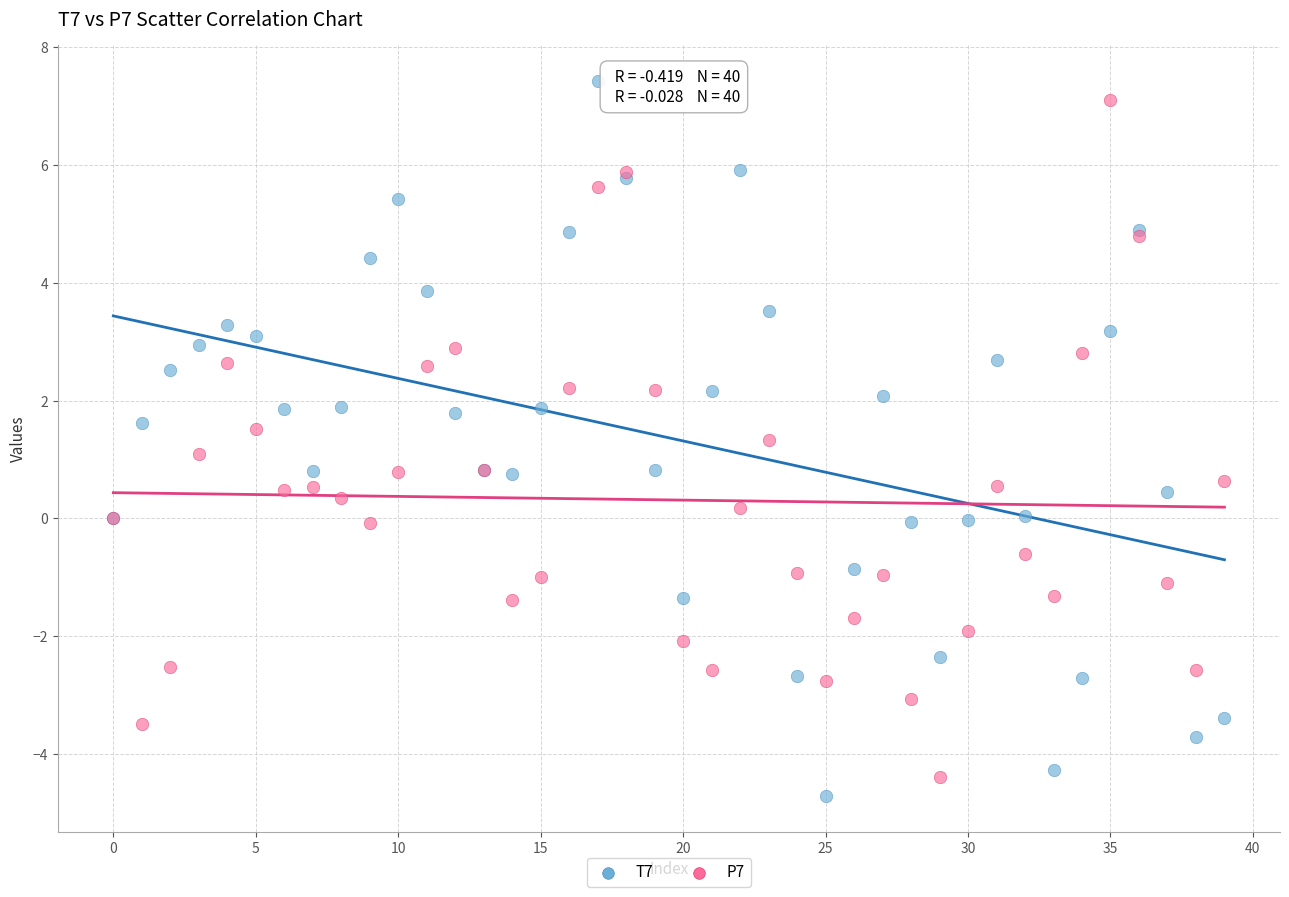

Which series has the largest Y range (max minus min)?

T7